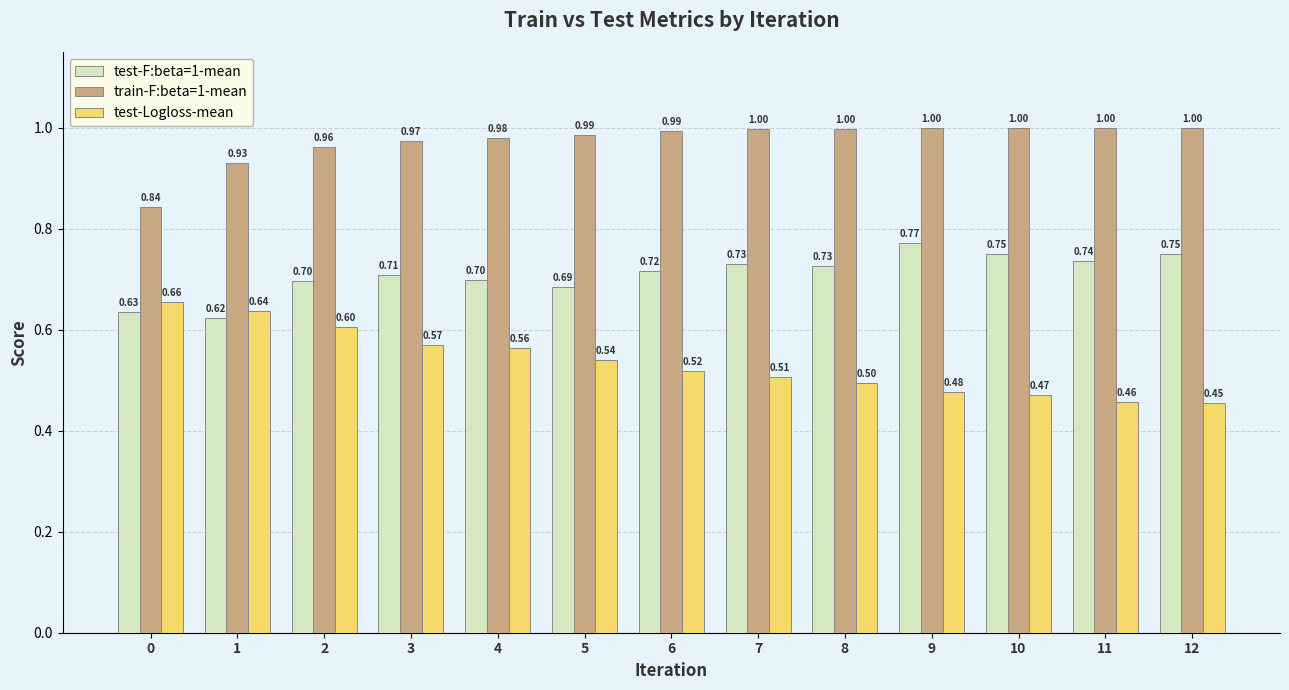

At which category is the sum across all series the highest?

2